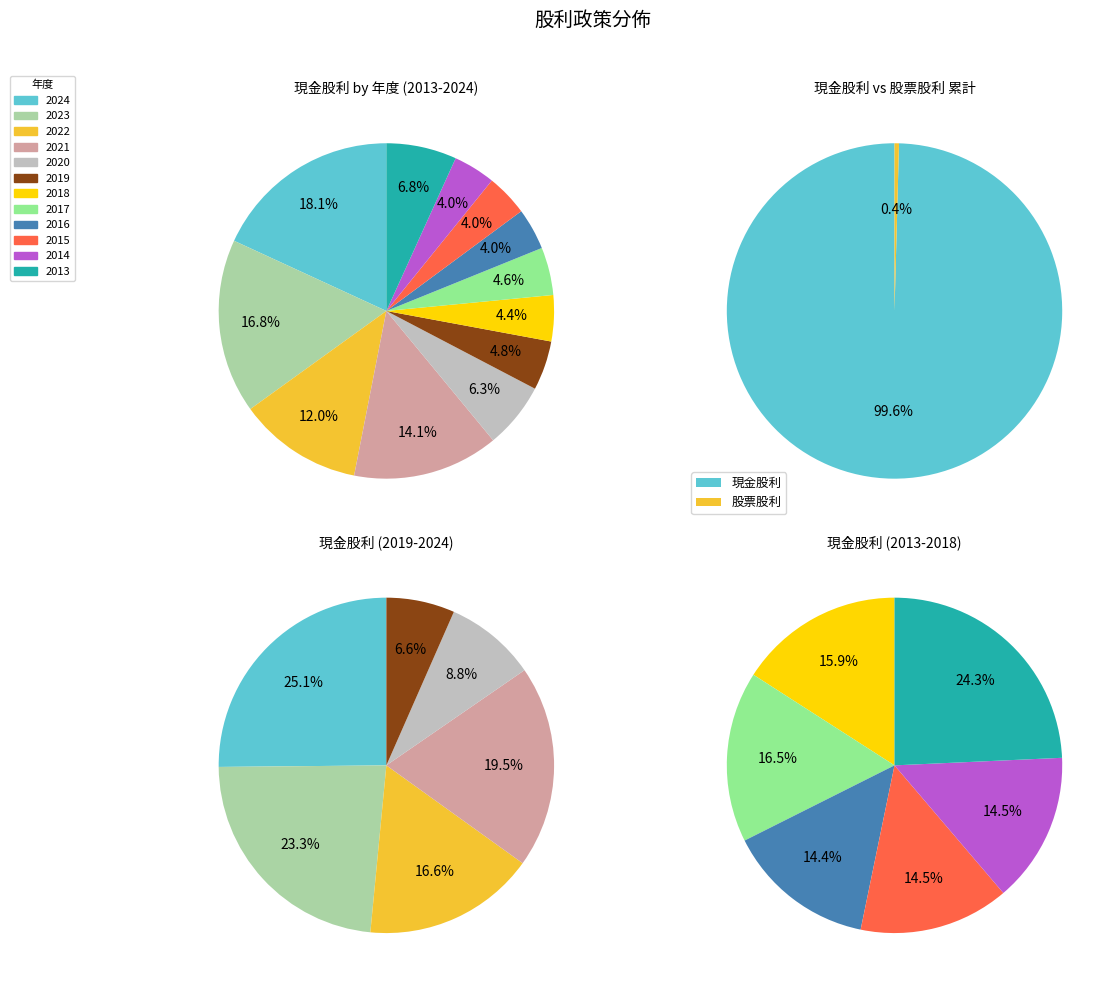

Rank the series by their average value, from lowest to highest.

股票股利, 現金股利